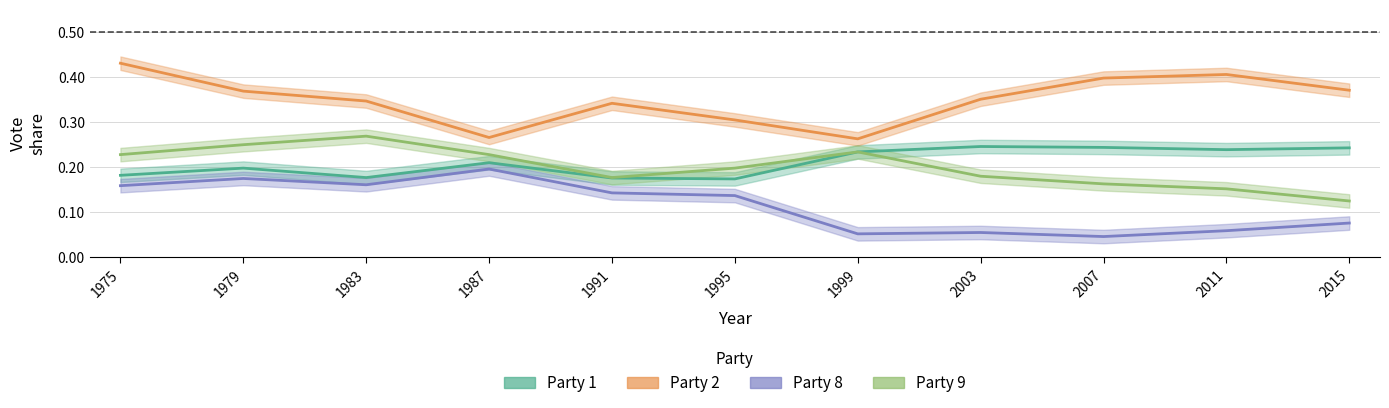

What is the value of the party8 point at the 1st from the left?

0.2